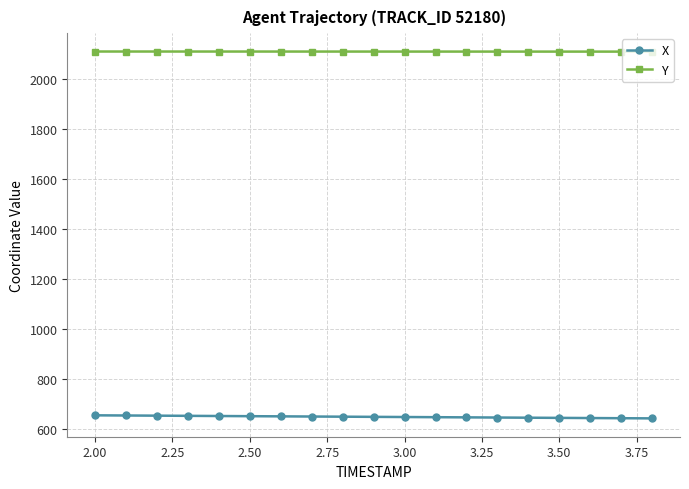

What is the average value of the Y series?

2111.0